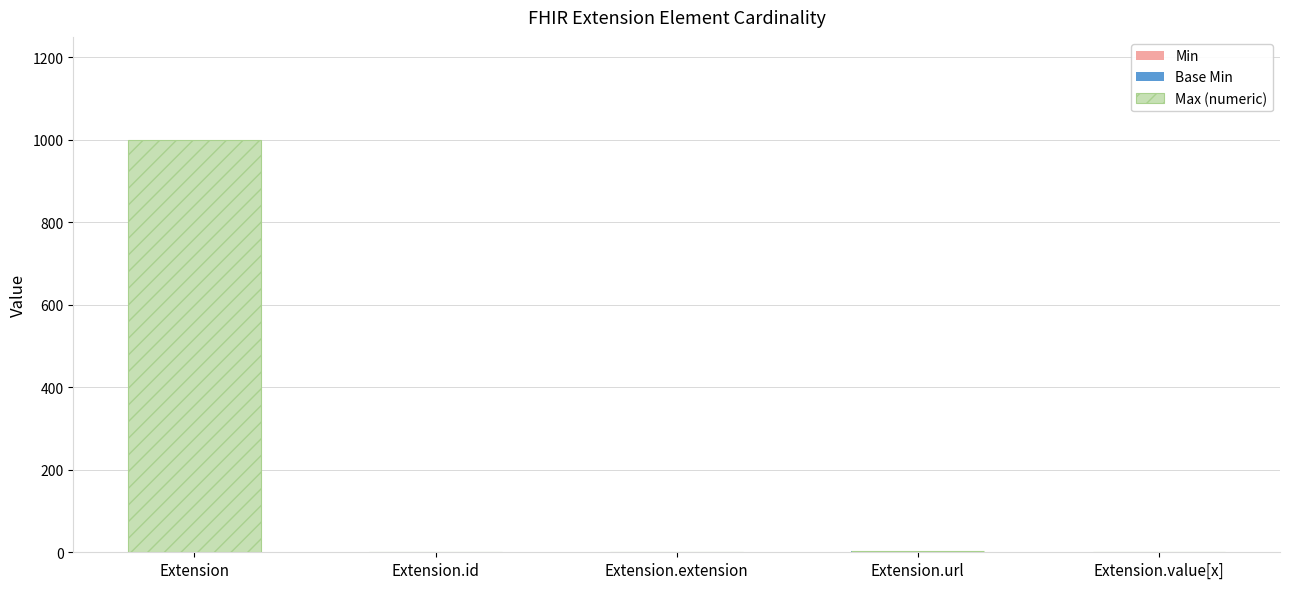

At which category is the sum across all series the highest?

Extension